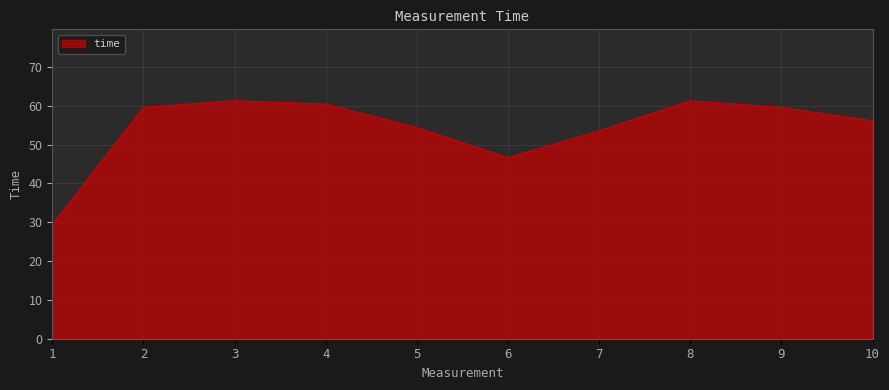

True or false: the data shows 46.6 at 6.

True